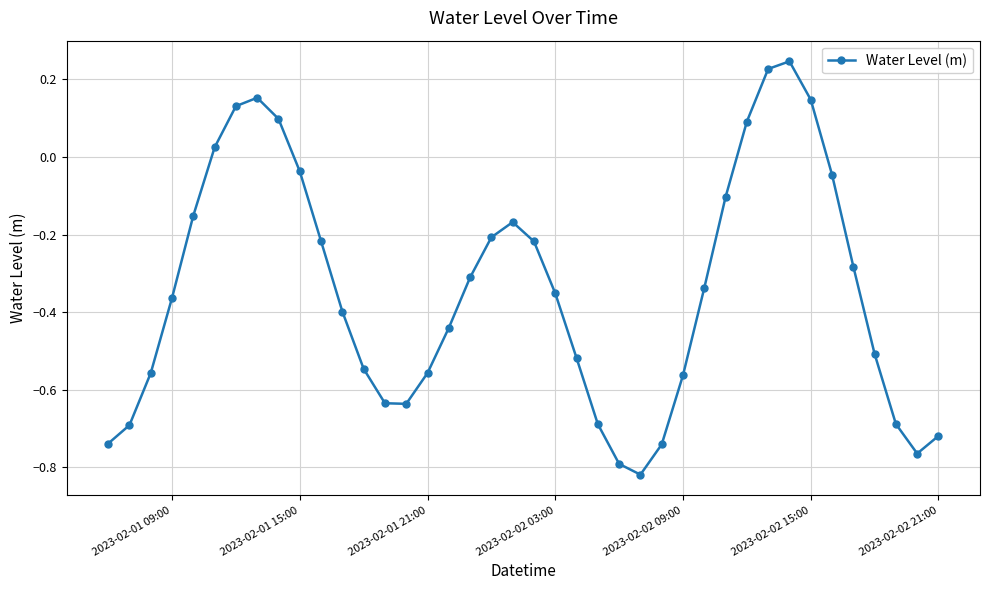

What is the difference between the second highest and minimum values?

1.0